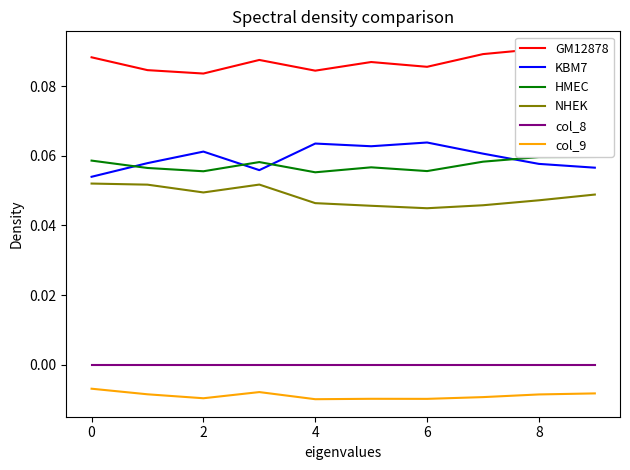

The NHEK series shows 0.0 at 0. True or false?

False